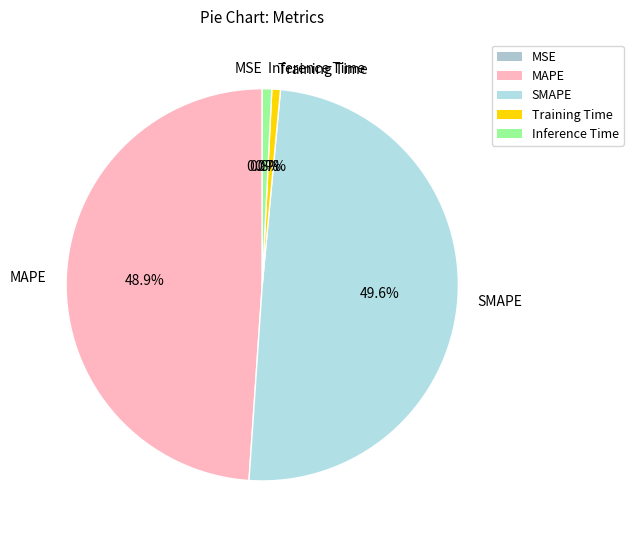

Do Training Time and Inference Time together represent more than half of the pie?

No